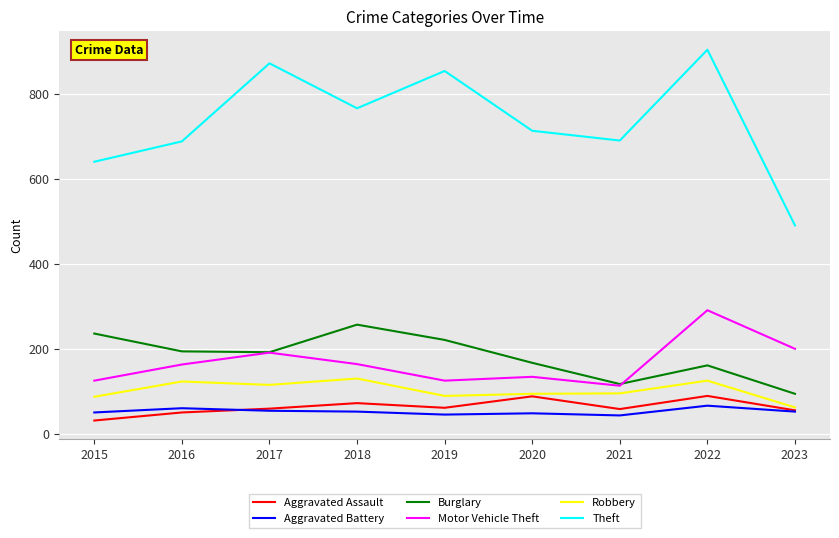

Which series has the widest spread of values?

Theft